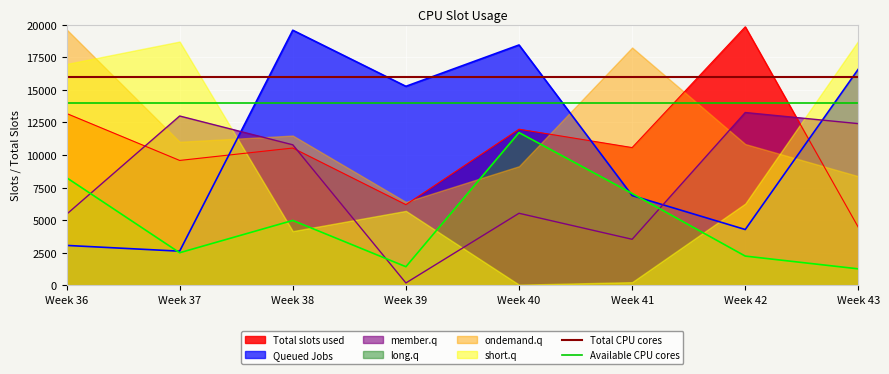

After their last crossing, which series has the higher values: member.q or Total slots used?

member.q